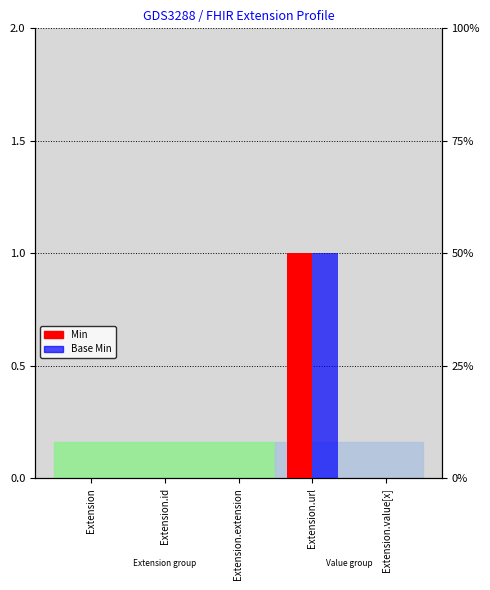

Count the number of categories in the chart.

5